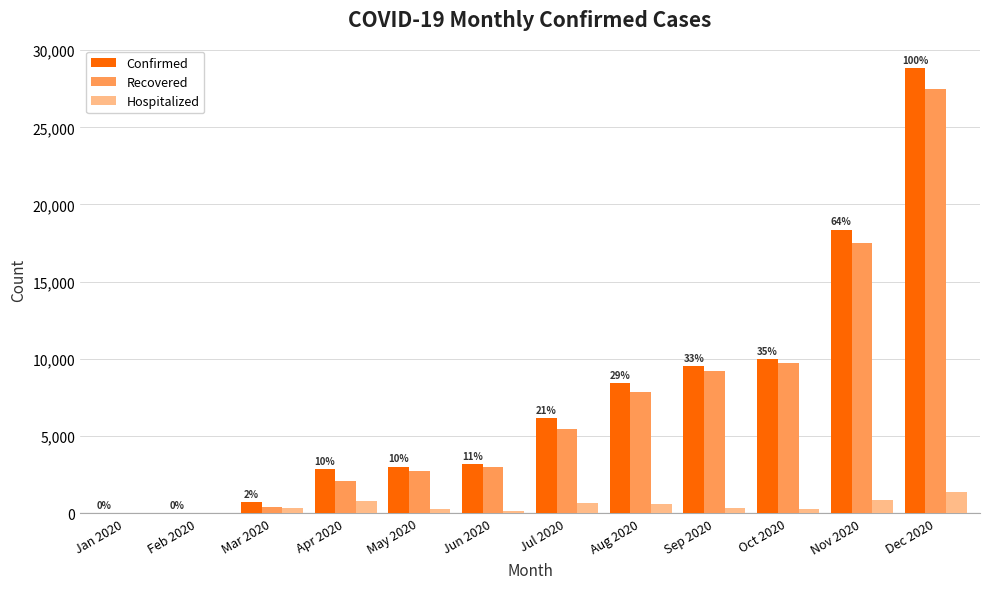

What are all the series names shown in the legend?

Confirmed, Recovered, Hospitalized